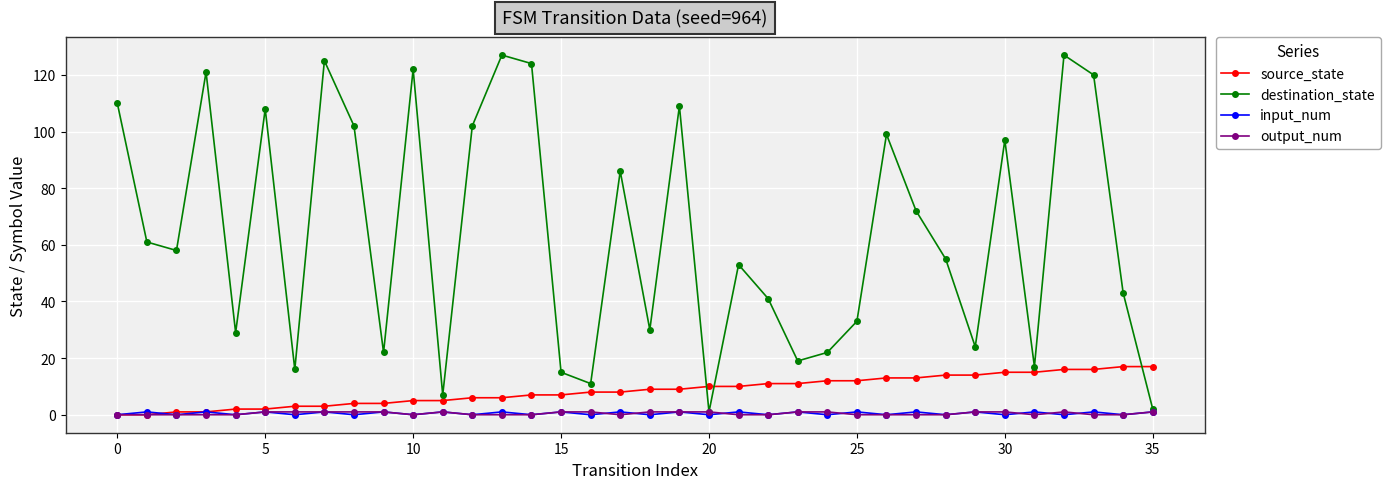

Which series has the widest spread of values?

destination_state